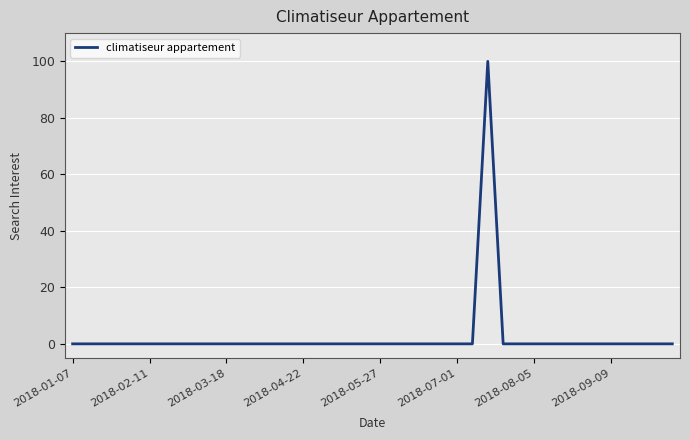

Where is the first local maximum?

27